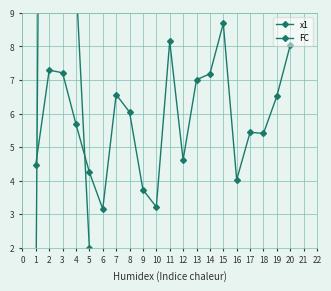

Reading right to left, what are all the values shown in this chart?

x1: 8.0	6.5	5.4	5.4	4.0	8.7	7.2	7.0	4.6	8.2	3.2	3.7	6.0	6.6	3.2	4.3	5.7	7.2	7.3	4.5
FC: 0.0	0.0	0.0	0.0	0.0	0.0	0.0	0.0	0.0	0.0	0.0	0.0	0.0	0.0	1.0	2.0	10.0	27.0	54.0	0.0